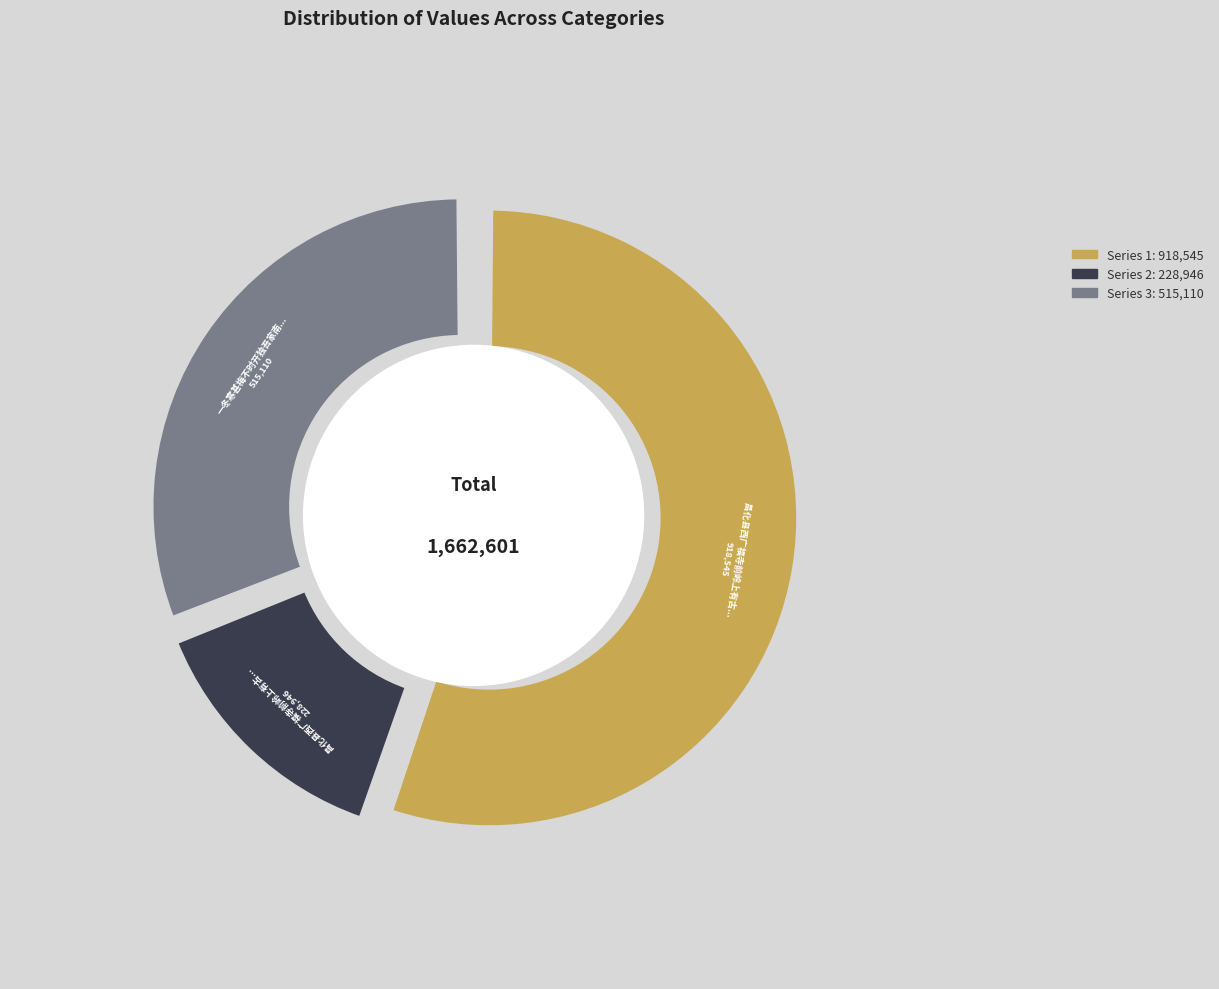

To the nearest percent, what is the combined percentage of 昌化县西广福寺前岭上有古松一株甚奇每过其 and 一冬寒甚梅不时开独吾家南山一株甚盛志喜一首?

45%